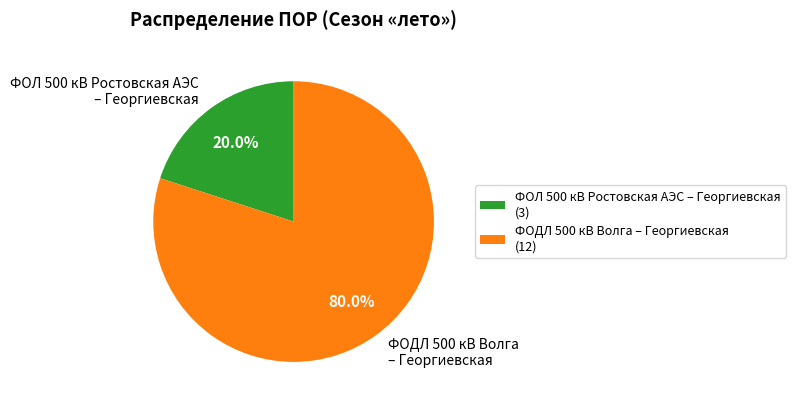

Does ФОДЛ 500 кВ Волга – Георгиевская represent more than half of the total?

Yes